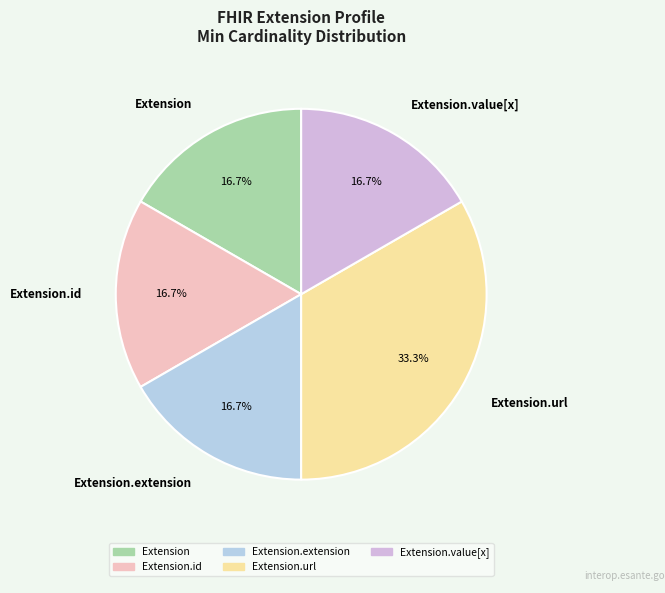

How much of the chart is everything except Extension.url?

66.7%